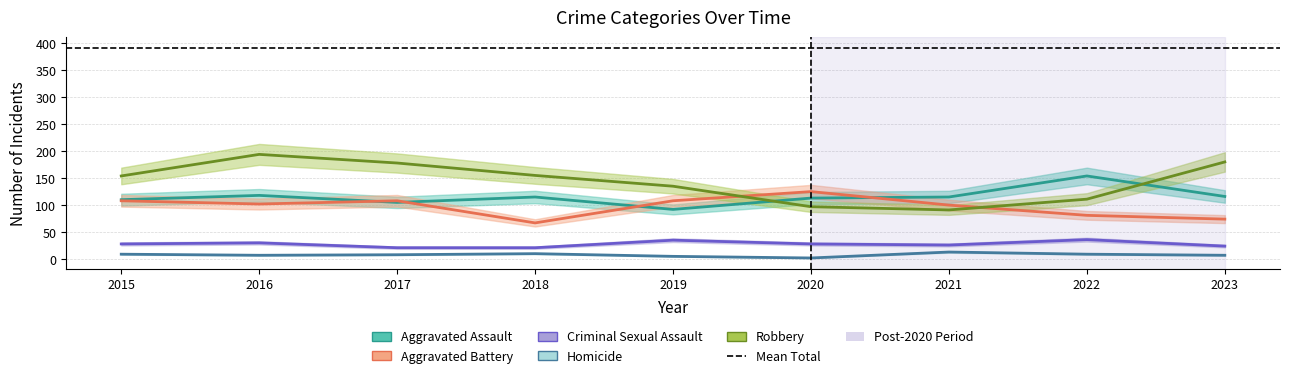

Is it true that Aggravated Assault equals 113 at 2020?

True